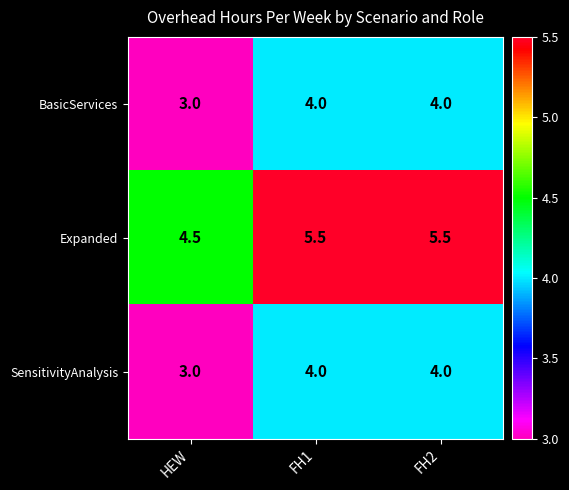

The BasicServices series shows 4.0 at FH1. True or false?

True